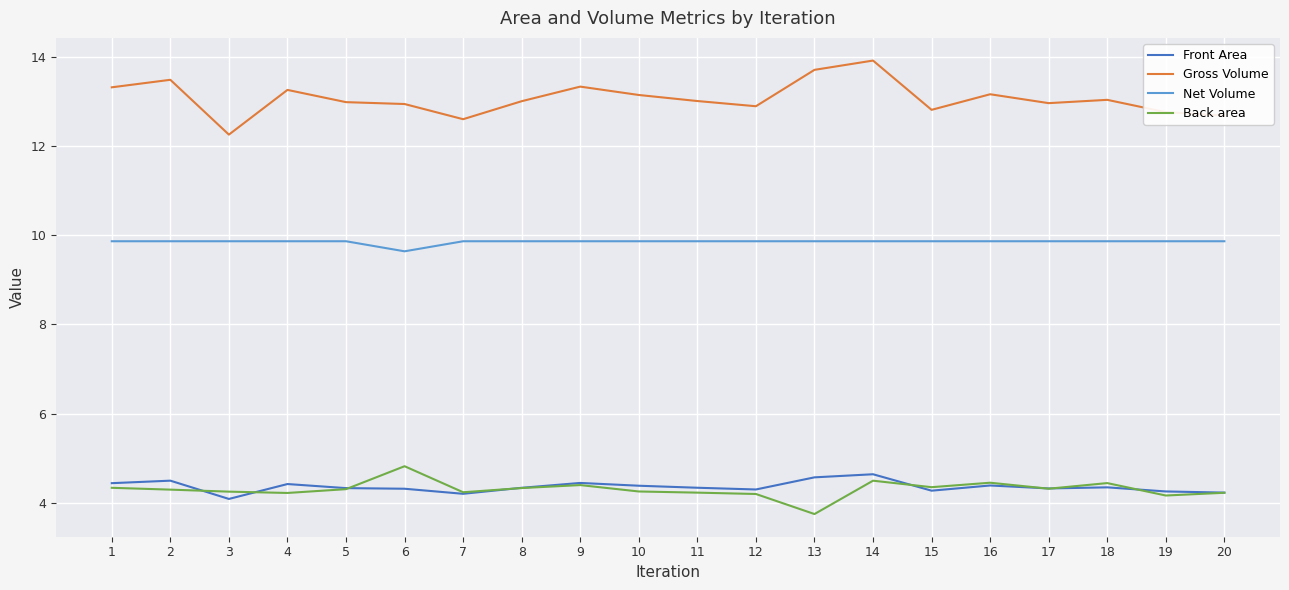

The value of Net Volume at 12 is 6.5. True or false?

False